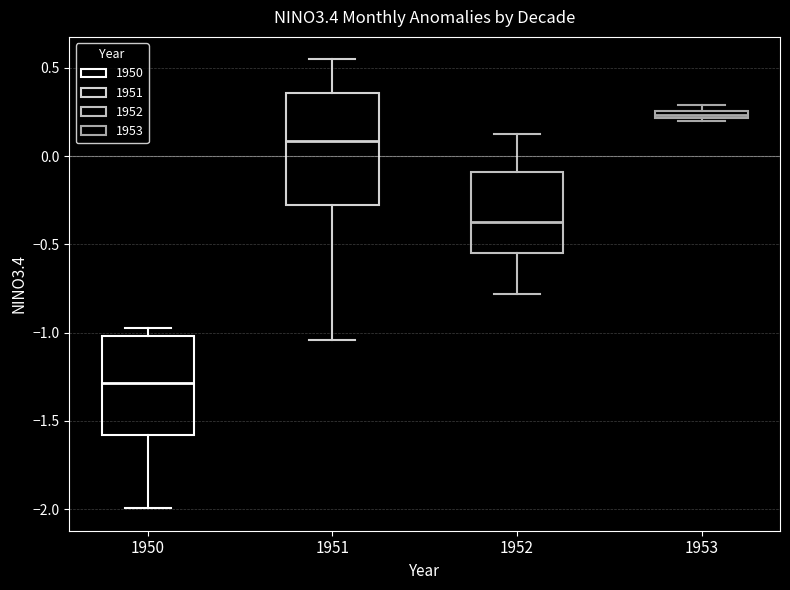

Which box has the highest median line?

1953